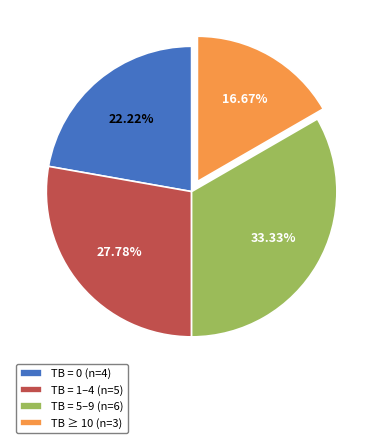

What is the largest slice in the pie chart?

TB = 5–9 (n=6)